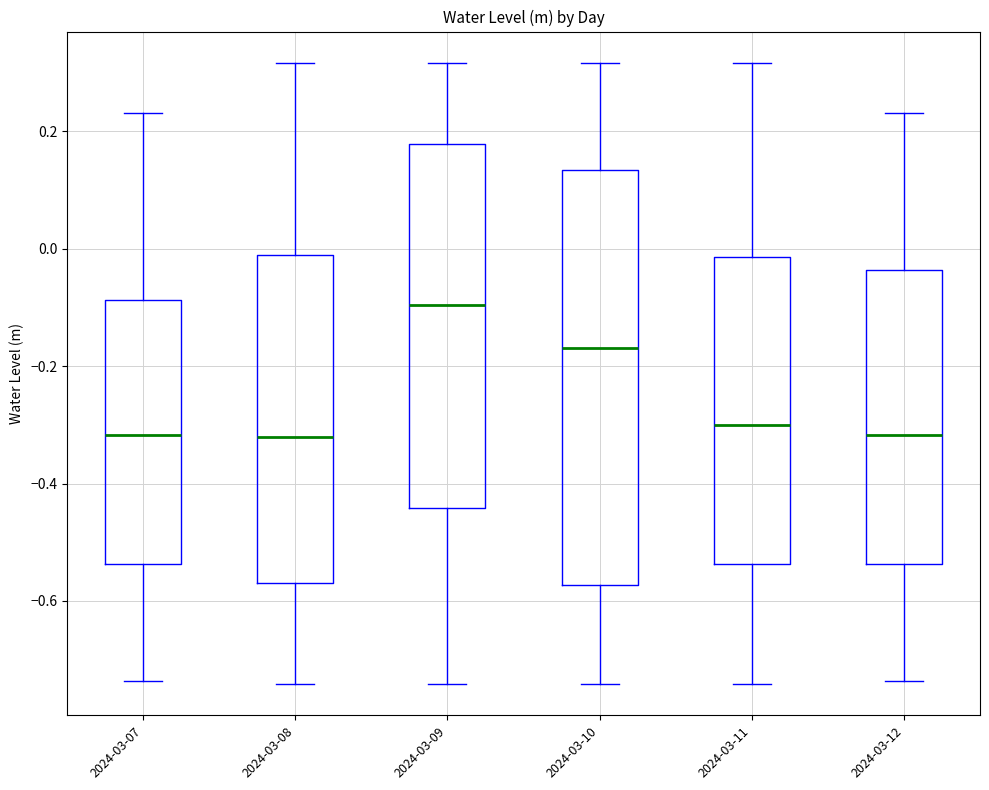

Reading left to right, read every box against the y-axis: the position of its median line, the range the box covers, and the ends of its whiskers. The values are not printed on the chart, so give them approximately, as read against the axis.

2024-03-07: median -0.32, box -0.54 to -0.08, whiskers -0.74 to 0.24
2024-03-08: median -0.32, box -0.56 to -0.02, whiskers -0.74 to 0.32
2024-03-09: median -0.10, box -0.44 to 0.18, whiskers -0.74 to 0.32
2024-03-10: median -0.16, box -0.58 to 0.14, whiskers -0.74 to 0.32
2024-03-11: median -0.30, box -0.54 to -0.02, whiskers -0.74 to 0.32
2024-03-12: median -0.32, box -0.54 to -0.04, whiskers -0.74 to 0.24